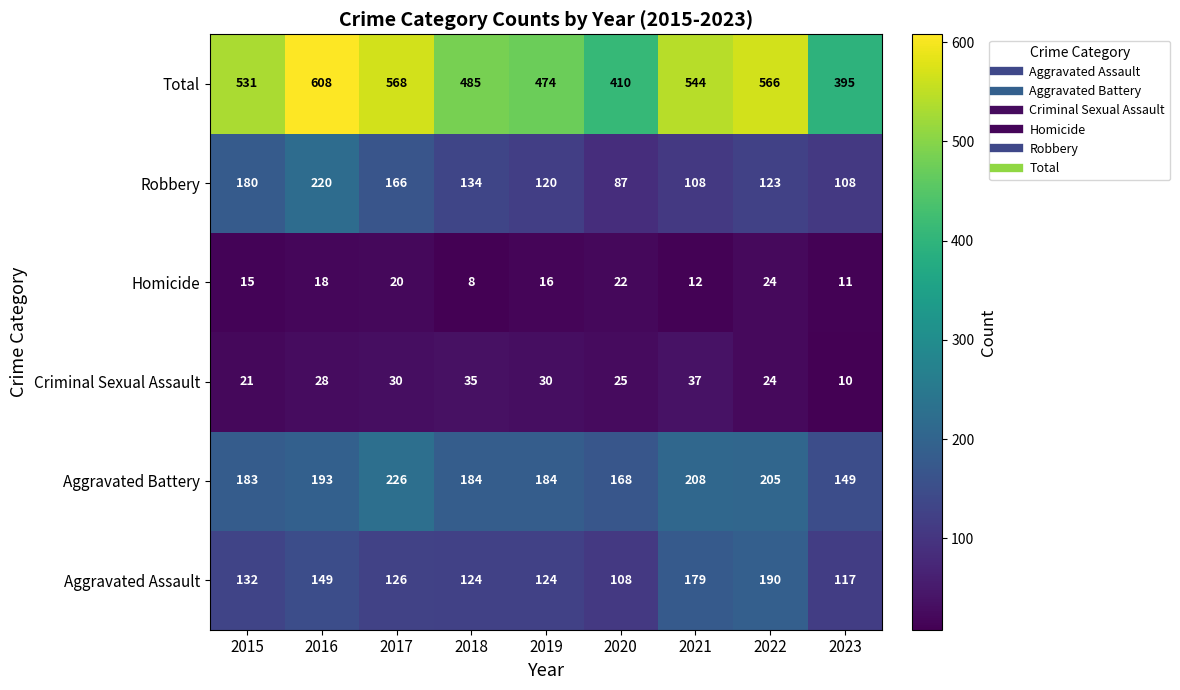

What is the spread (max minus min) of values at 2021?

532